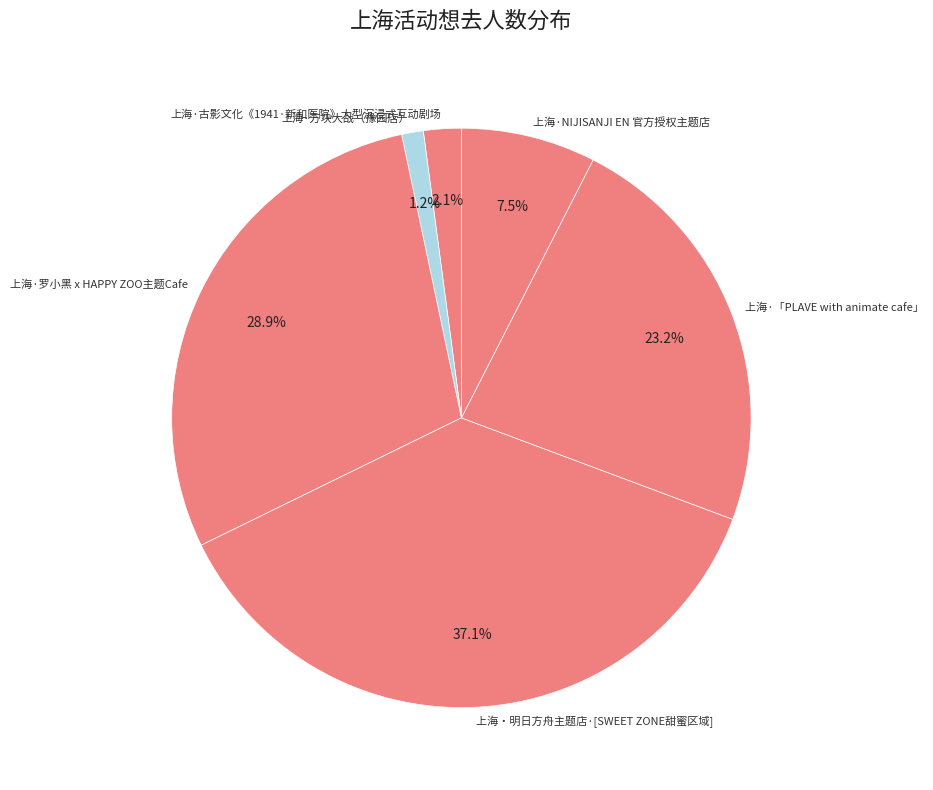

To the nearest percent, what is the average slice percentage?

17%